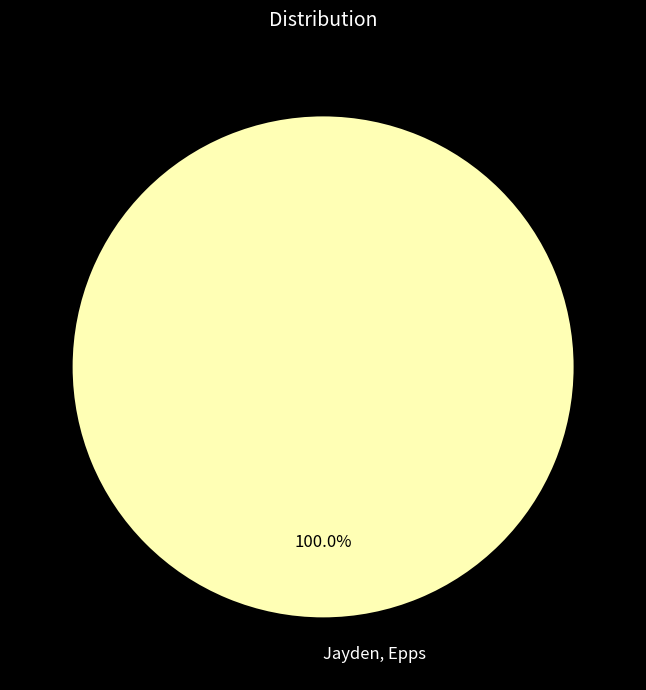

Does Jayden, Epps represent more than half of the total?

Yes